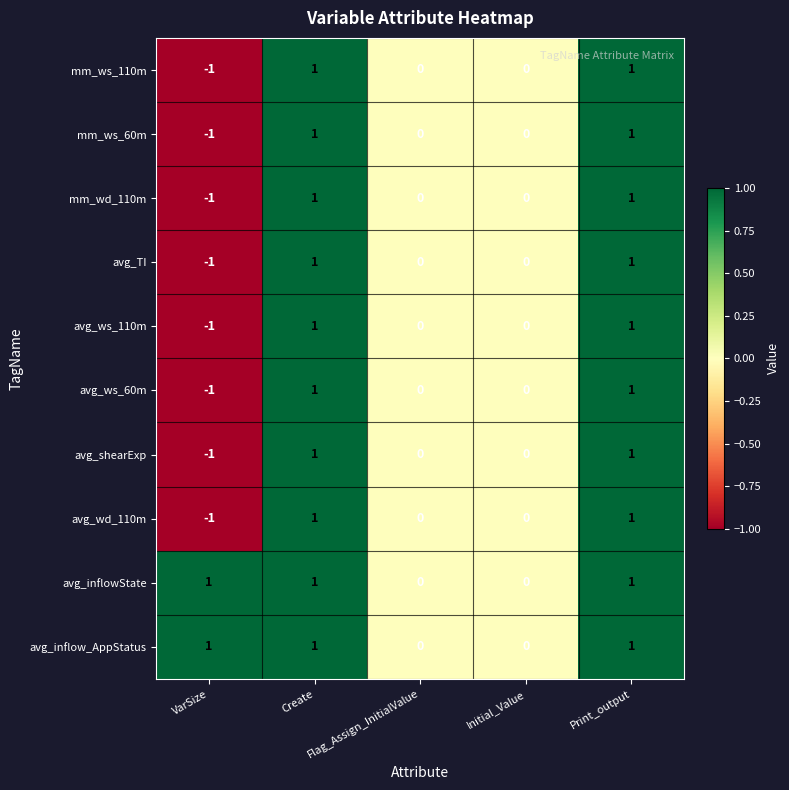

At which label does avg_ws_110m first exceed 0?

Create